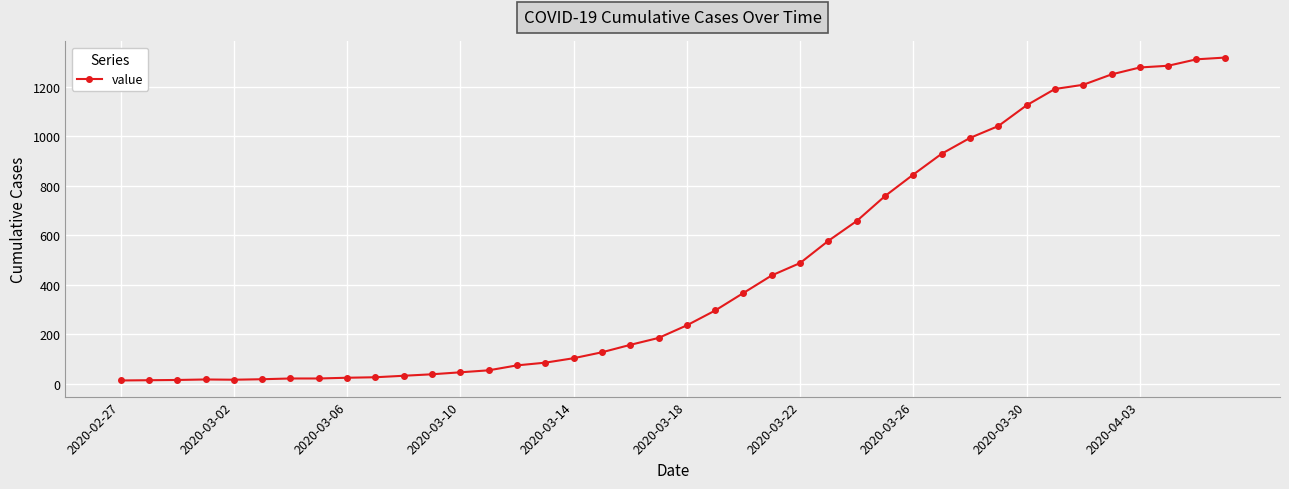

What is the difference between the maximum and second lowest values?

1305